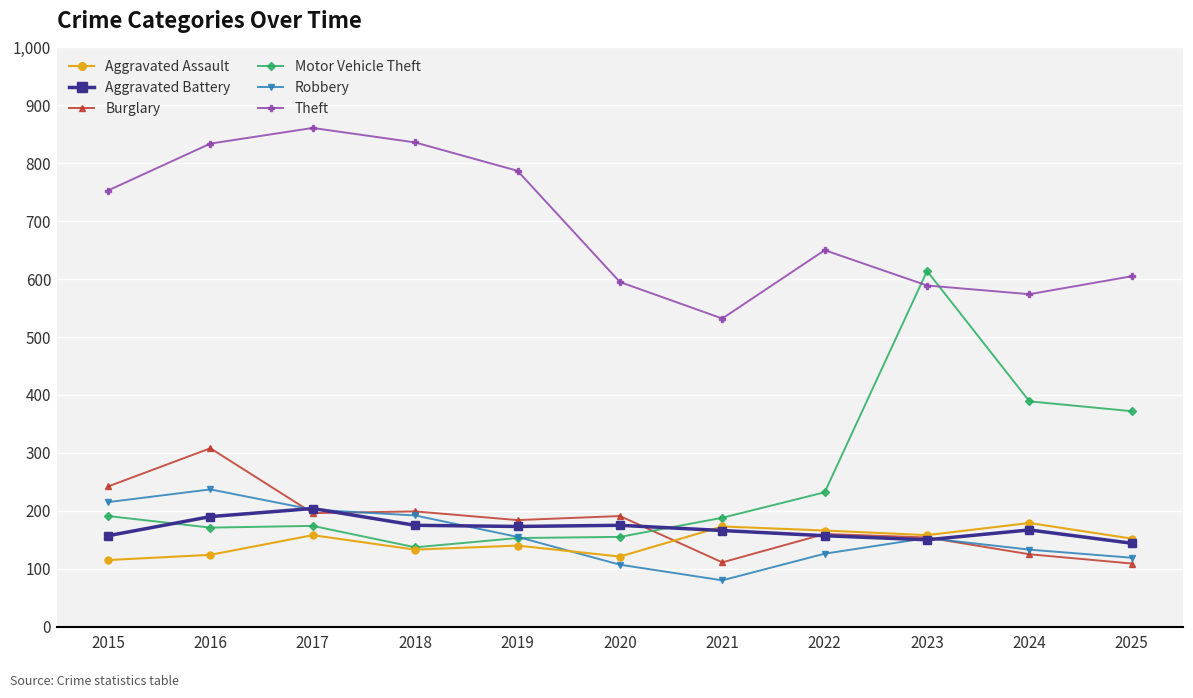

Which series has the largest total across all categories?

Theft